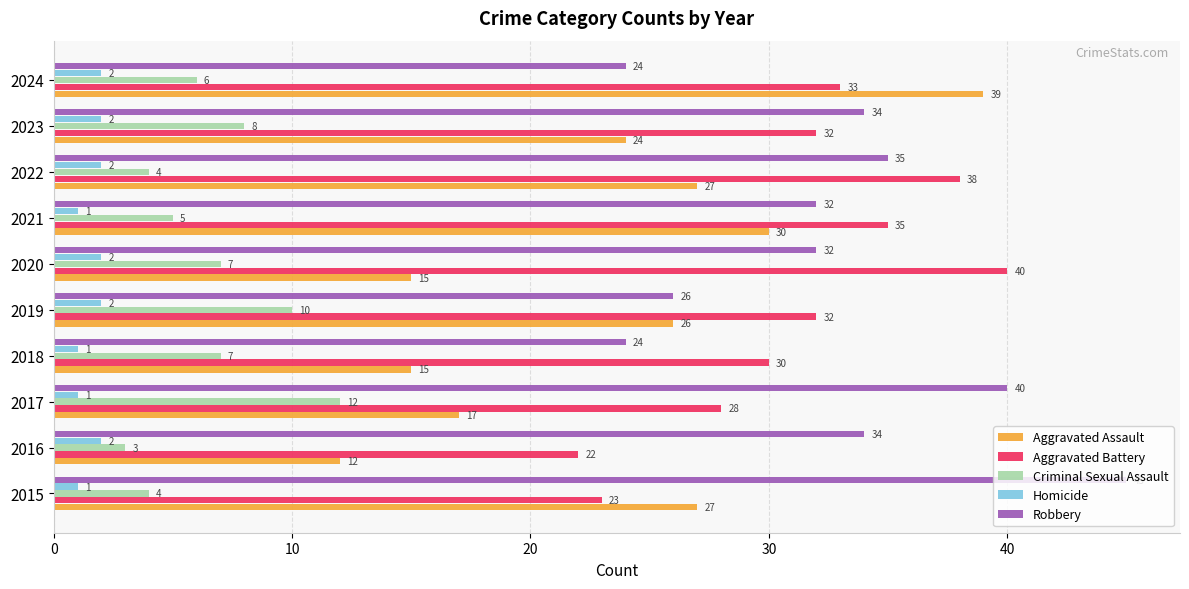

Which series has the largest total across all categories?

Robbery